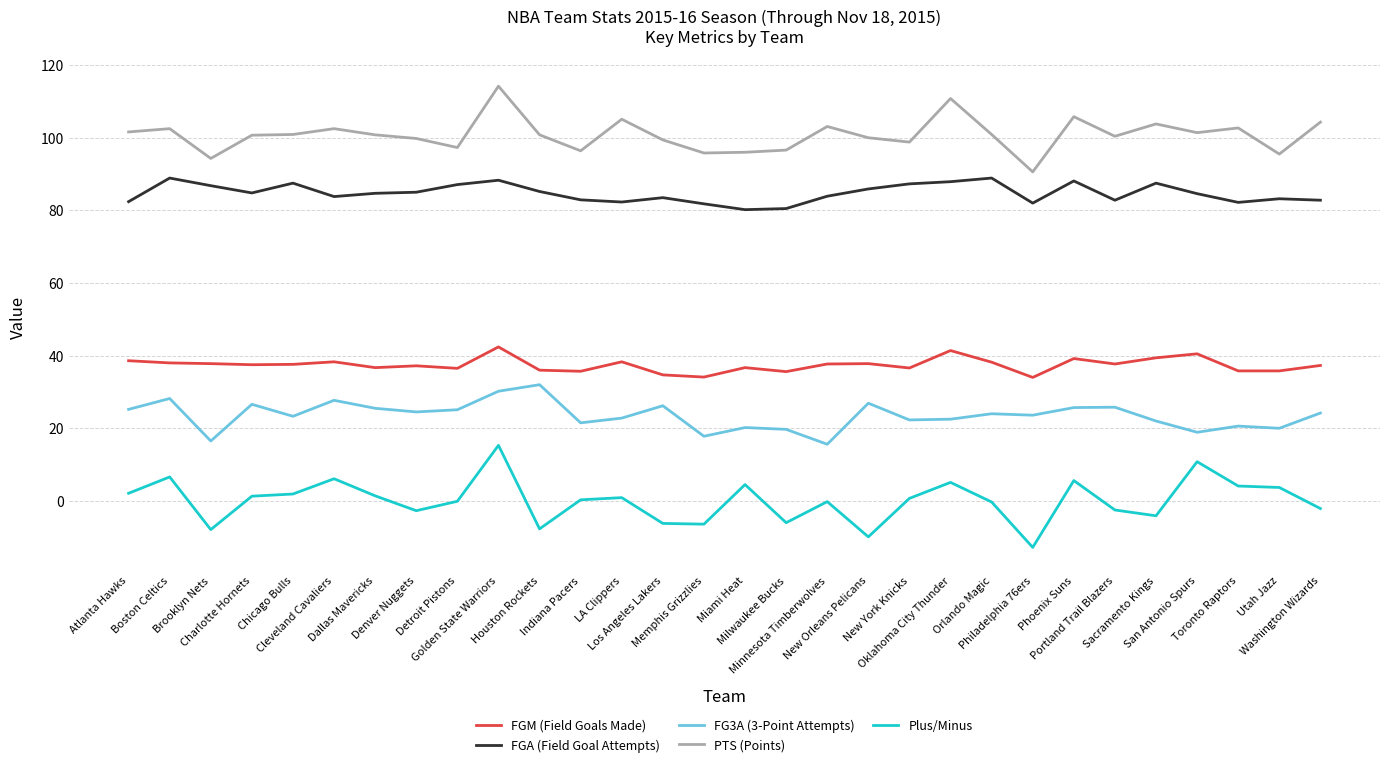

Count the number of data series in this chart.

5